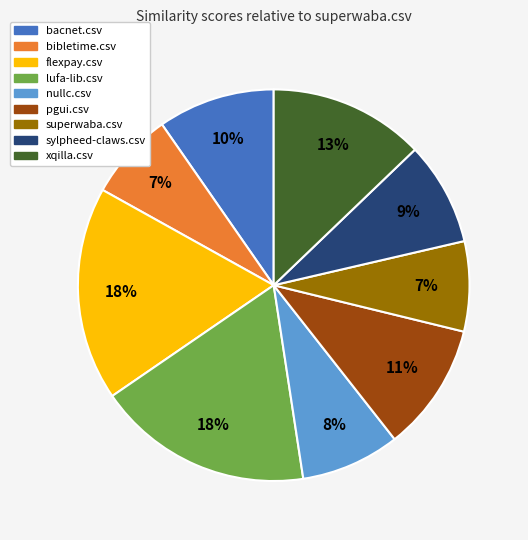

Does xqilla.csv represent more than half of the total?

No